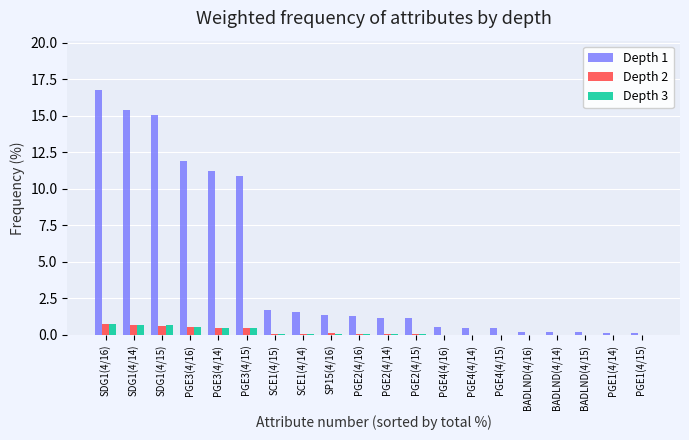

At which category is the sum across all series the highest?

SDG1(4/16)